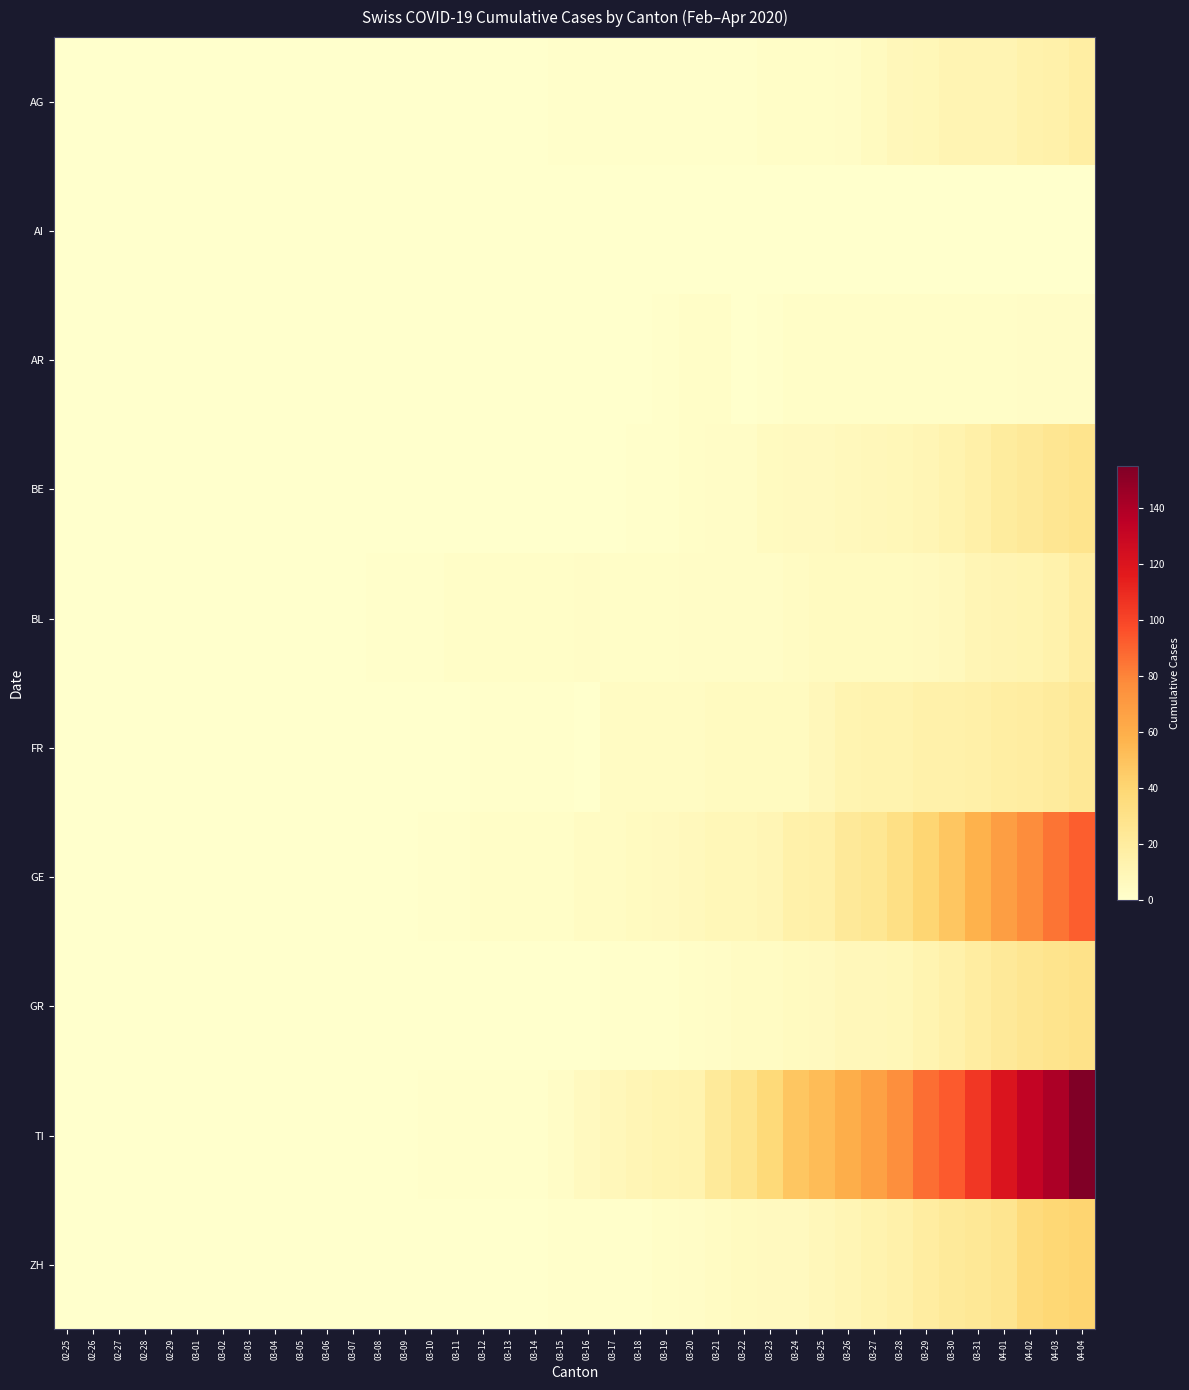

Reading left to right, transcribe all the data shown in this chart.

AG: 02-25=0	02-26=0	02-27=0	02-28=0	02-29=0	03-01=0	03-02=0	03-03=0	03-04=0	03-05=0	03-06=0	03-07=0	03-08=0	03-09=0	03-10=0	03-11=0	03-12=0	03-13=0	03-14=0	03-15=1	03-16=1	03-17=1	03-18=1	03-19=1	03-20=1	03-21=1	03-22=1	03-23=2	03-24=2	03-25=2	03-26=3	03-27=5	03-28=8	03-29=9	03-30=11	03-31=11	04-01=11	04-02=14	04-03=15	04-04=18
AI: 02-25=0	02-26=0	02-27=0	02-28=0	02-29=0	03-01=0	03-02=0	03-03=0	03-04=0	03-05=0	03-06=0	03-07=0	03-08=0	03-09=0	03-10=0	03-11=0	03-12=0	03-13=0	03-14=0	03-15=0	03-16=0	03-17=0	03-18=0	03-19=0	03-20=0	03-21=0	03-22=0	03-23=0	03-24=0	03-25=0	03-26=0	03-27=0	03-28=0	03-29=0	03-30=0	03-31=0	04-01=0	04-02=0	04-03=0	04-04=0
AR: 02-25=0	02-26=0	02-27=0	02-28=0	02-29=0	03-01=0	03-02=0	03-03=0	03-04=0	03-05=0	03-06=0	03-07=0	03-08=0	03-09=0	03-10=0	03-11=0	03-12=0	03-13=0	03-14=0	03-15=0	03-16=0	03-17=0	03-18=0	03-19=1	03-20=2	03-21=2	03-22=0	03-23=1	03-24=2	03-25=2	03-26=2	03-27=2	03-28=2	03-29=2	03-30=2	03-31=2	04-01=2	04-02=3	04-03=3	04-04=3
BE: 02-25=0	02-26=0	02-27=0	02-28=0	02-29=0	03-01=0	03-02=0	03-03=0	03-04=0	03-05=0	03-06=0	03-07=0	03-08=0	03-09=0	03-10=0	03-11=0	03-12=0	03-13=0	03-14=0	03-15=0	03-16=0	03-17=0	03-18=1	03-19=1	03-20=2	03-21=3	03-22=3	03-23=5	03-24=6	03-25=6	03-26=7	03-27=8	03-28=9	03-29=10	03-30=13	03-31=16	04-01=20	04-02=23	04-03=26	04-04=28
BL: 02-25=0	02-26=0	02-27=0	02-28=0	02-29=0	03-01=0	03-02=0	03-03=0	03-04=0	03-05=0	03-06=0	03-07=0	03-08=1	03-09=1	03-10=1	03-11=2	03-12=2	03-13=2	03-14=2	03-15=2	03-16=3	03-17=2	03-18=2	03-19=2	03-20=3	03-21=3	03-22=3	03-23=3	03-24=4	03-25=5	03-26=5	03-27=5	03-28=5	03-29=6	03-30=7	03-31=10	04-01=11	04-02=12	04-03=14	04-04=19
FR: 02-25=0	02-26=0	02-27=0	02-28=0	02-29=0	03-01=0	03-02=0	03-03=0	03-04=0	03-05=0	03-06=0	03-07=0	03-08=0	03-09=0	03-10=0	03-11=0	03-12=1	03-13=1	03-14=1	03-15=1	03-16=0	03-17=4	03-18=4	03-19=4	03-20=4	03-21=5	03-22=5	03-23=5	03-24=5	03-25=8	03-26=12	03-27=13	03-28=13	03-29=15	03-30=15	03-31=16	04-01=18	04-02=19	04-03=21	04-04=24
GE: 02-25=0	02-26=0	02-27=0	02-28=0	02-29=0	03-01=0	03-02=0	03-03=0	03-04=0	03-05=0	03-06=0	03-07=0	03-08=0	03-09=0	03-10=1	03-11=1	03-12=2	03-13=2	03-14=2	03-15=2	03-16=4	03-17=4	03-18=5	03-19=6	03-20=7	03-21=9	03-22=9	03-23=10	03-24=15	03-25=16	03-26=23	03-27=25	03-28=32	03-29=40	03-30=48	03-31=58	04-01=68	04-02=77	04-03=85	04-04=92
GR: 02-25=0	02-26=0	02-27=0	02-28=0	02-29=0	03-01=0	03-02=0	03-03=0	03-04=0	03-05=0	03-06=0	03-07=0	03-08=0	03-09=0	03-10=0	03-11=0	03-12=0	03-13=0	03-14=0	03-15=0	03-16=0	03-17=1	03-18=1	03-19=1	03-20=2	03-21=3	03-22=4	03-23=4	03-24=5	03-25=6	03-26=8	03-27=8	03-28=9	03-29=12	03-30=15	03-31=19	04-01=23	04-02=26	04-03=28	04-04=30
TI: 02-25=0	02-26=0	02-27=0	02-28=0	02-29=0	03-01=0	03-02=0	03-03=0	03-04=0	03-05=0	03-06=0	03-07=0	03-08=0	03-09=0	03-10=1	03-11=1	03-12=1	03-13=1	03-14=1	03-15=3	03-16=6	03-17=8	03-18=10	03-19=12	03-20=13	03-21=22	03-22=28	03-23=37	03-24=48	03-25=53	03-26=60	03-27=67	03-28=76	03-29=87	03-30=93	03-31=105	04-01=120	04-02=132	04-03=141	04-04=155
ZH: 02-25=0	02-26=0	02-27=0	02-28=0	02-29=0	03-01=0	03-02=0	03-03=0	03-04=0	03-05=0	03-06=0	03-07=0	03-08=0	03-09=0	03-10=0	03-11=0	03-12=0	03-13=0	03-14=0	03-15=1	03-16=1	03-17=1	03-18=1	03-19=2	03-20=3	03-21=4	03-22=5	03-23=6	03-24=6	03-25=8	03-26=10	03-27=13	03-28=15	03-29=19	03-30=22	03-31=24	04-01=27	04-02=36	04-03=39	04-04=41